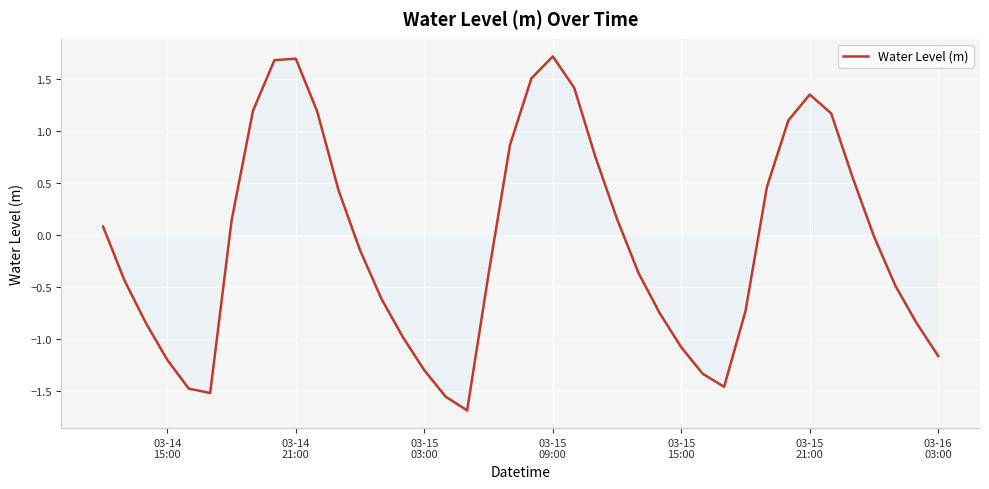

What is the smallest value displayed?

-1.7